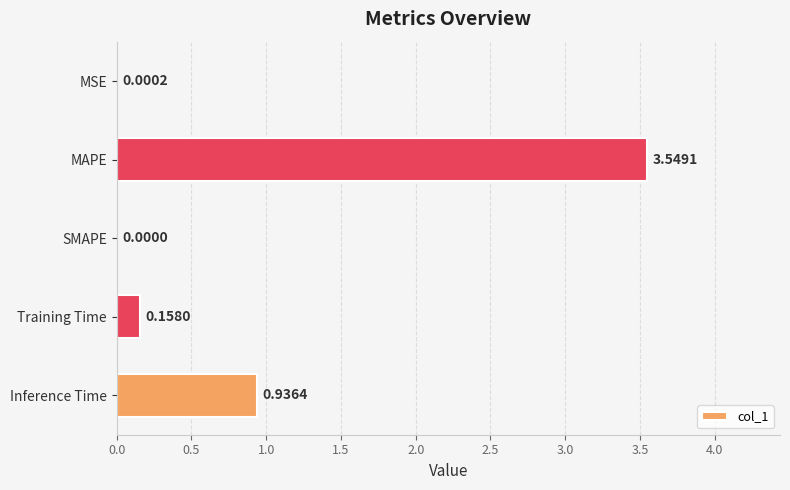

At which label is the value closest to 1?

Inference Time